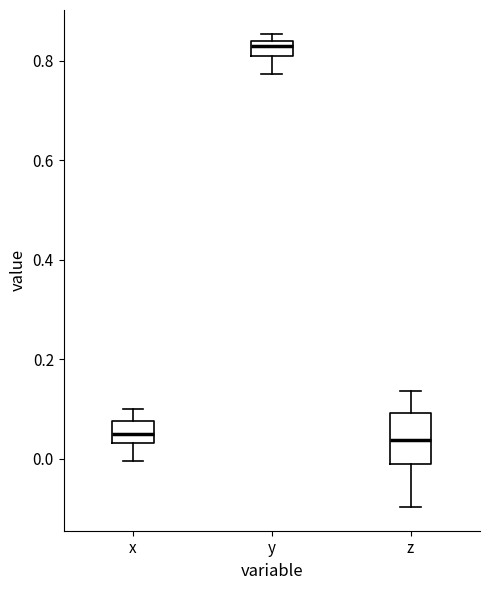

Where is the lower edge of the box for y on the y-axis? The values are not printed on the chart, so give them approximately, as read against the axis.

0.80